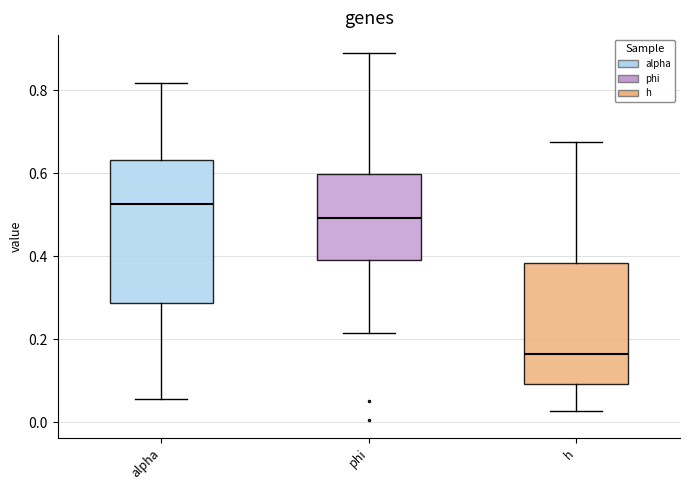

Which box's median line is the lowest?

h